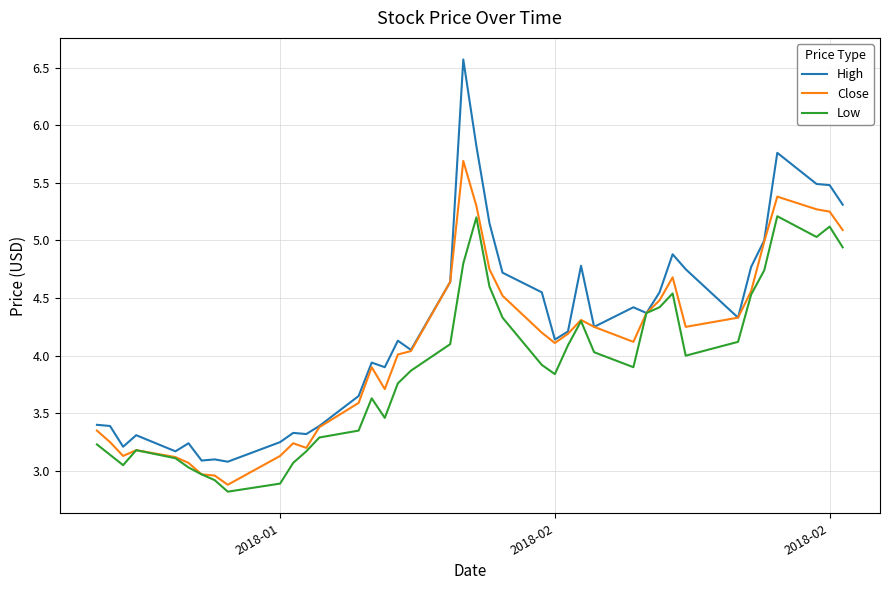

What is the average value of the Close series?

4.1